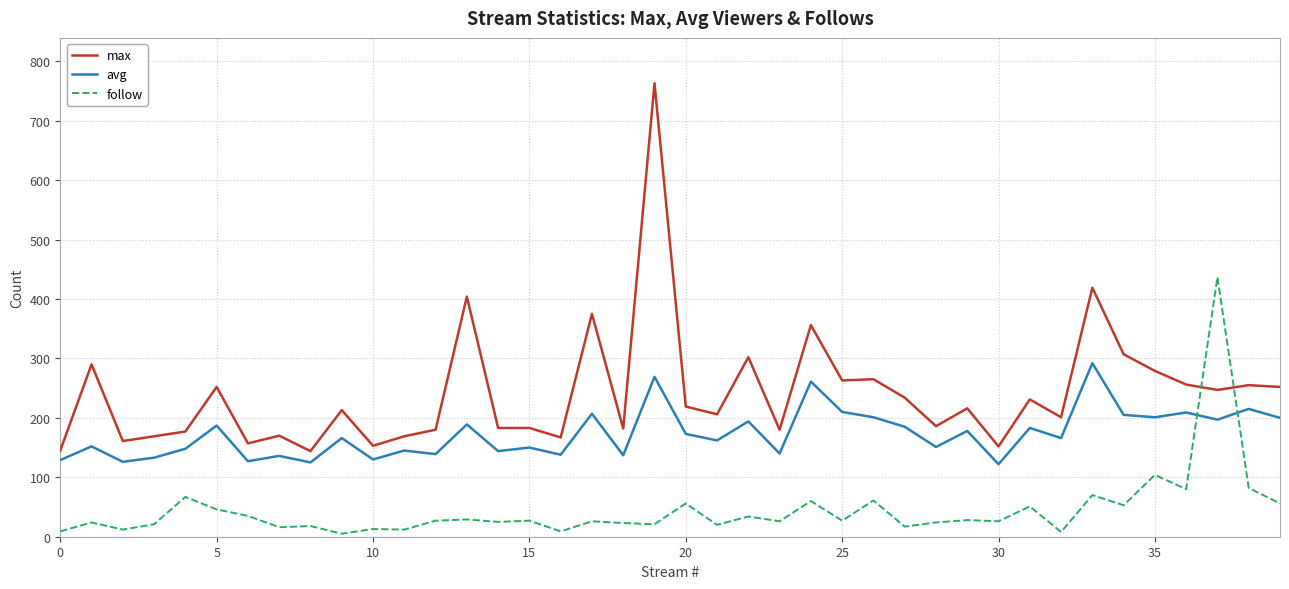

What is the difference between the maximum and minimum values in the follow series?

432